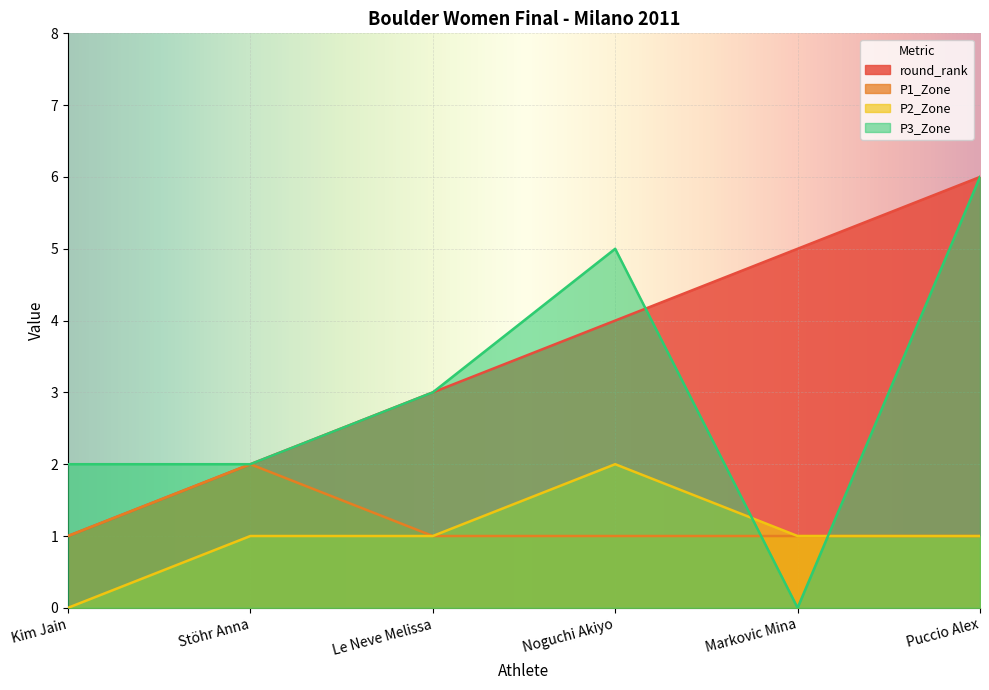

Count the number of categories in the chart.

6